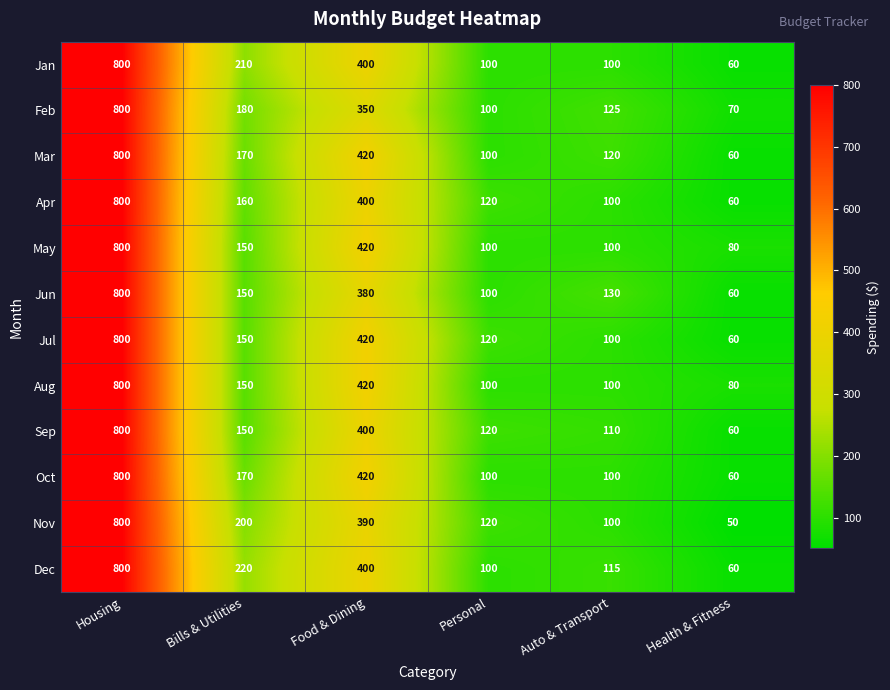

Which series has the largest range (max minus min)?

Nov